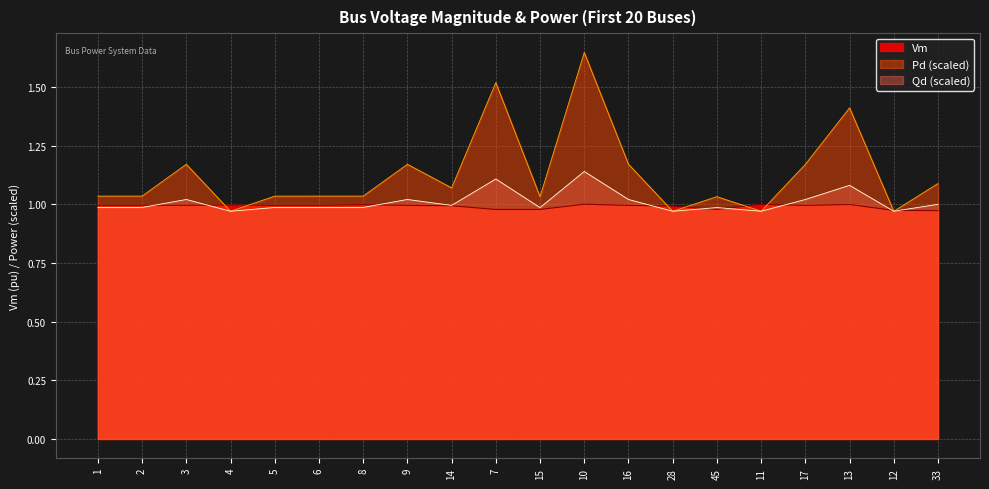

Which category has the lowest value in the Qd series?

4